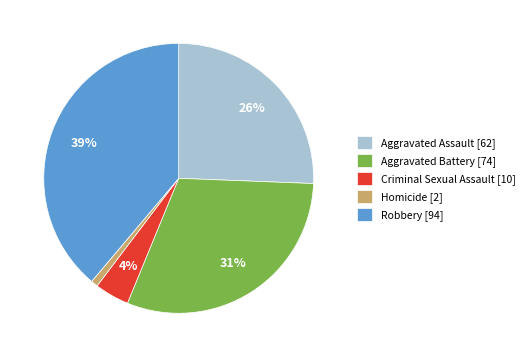

To the nearest percent, what percentage of the pie is Criminal Sexual Assault?

4%